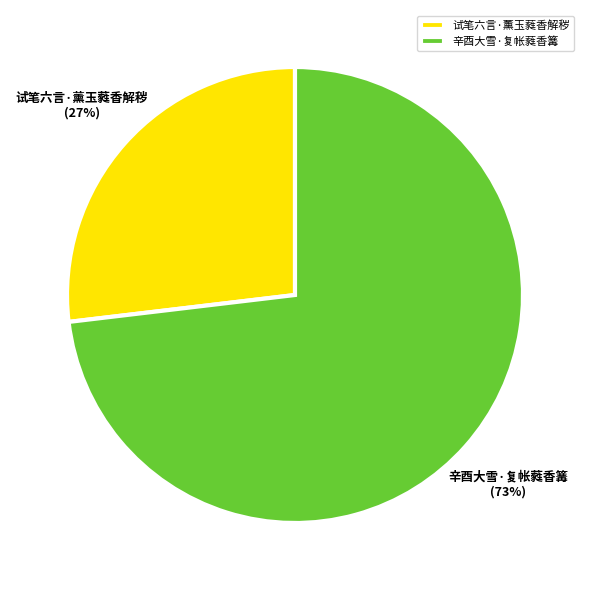

What is the ratio of the value at 试笔六言·薰玉蕤香解秽 to the value at 辛酉大雪·复帐蕤香篝?

0.4